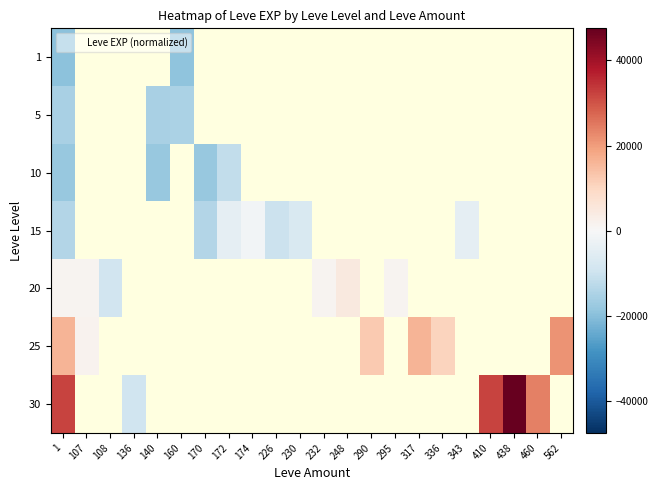

How many series are shown in this chart?

7